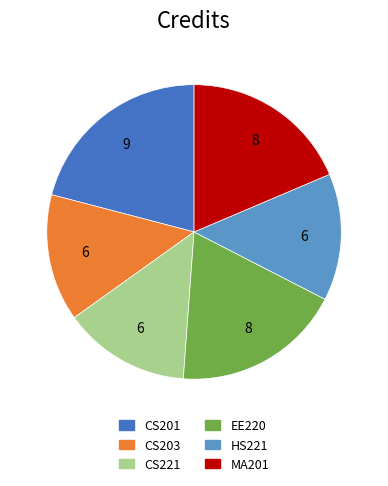

Count the number of slices in the pie.

6